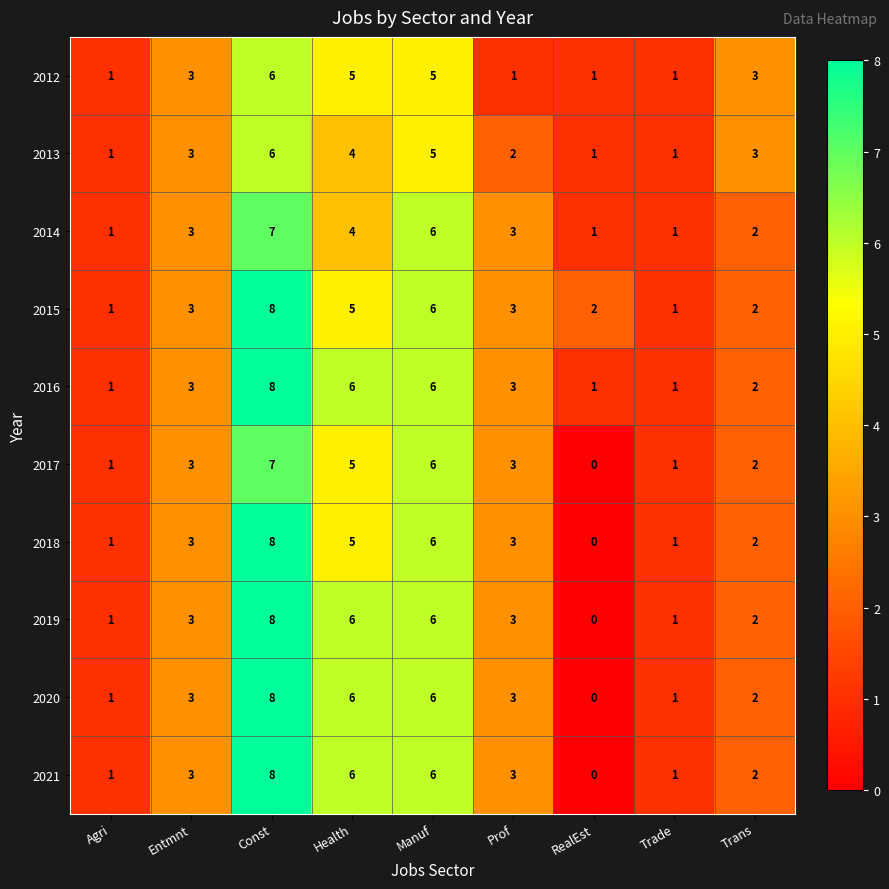

At which category is the sum across all series the highest?

Const